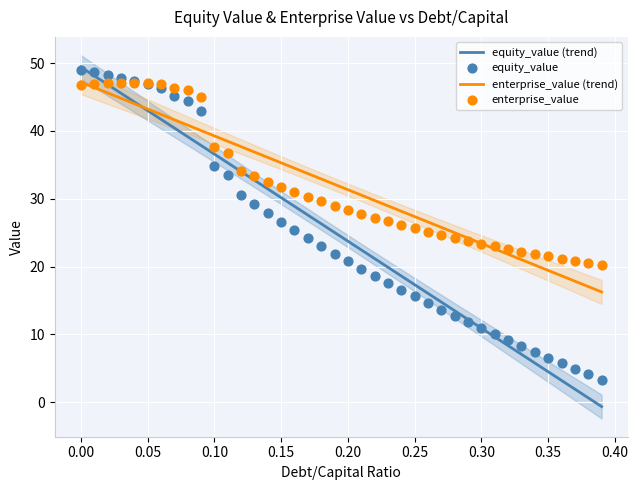

What is the maximum value for enterprise_value (trend)?

47.2